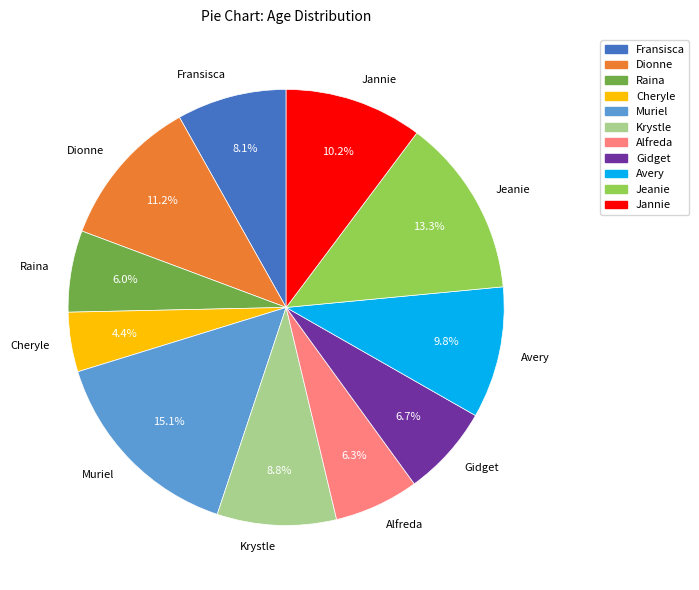

What is the largest slice in the pie chart?

Muriel